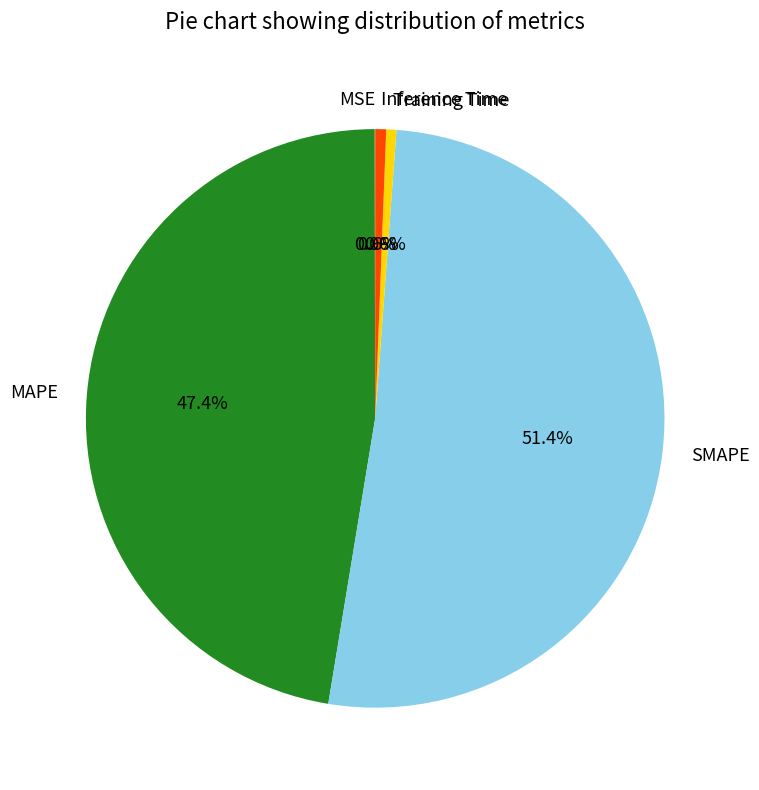

To the nearest percent, what is the average slice percentage?

20%